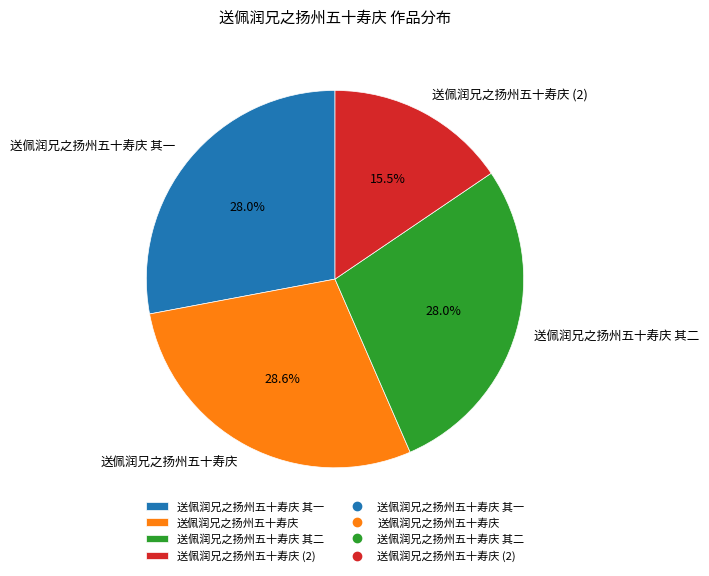

Which has a higher value, 送佩润兄之扬州五十寿庆 or 送佩润兄之扬州五十寿庆 其二?

送佩润兄之扬州五十寿庆